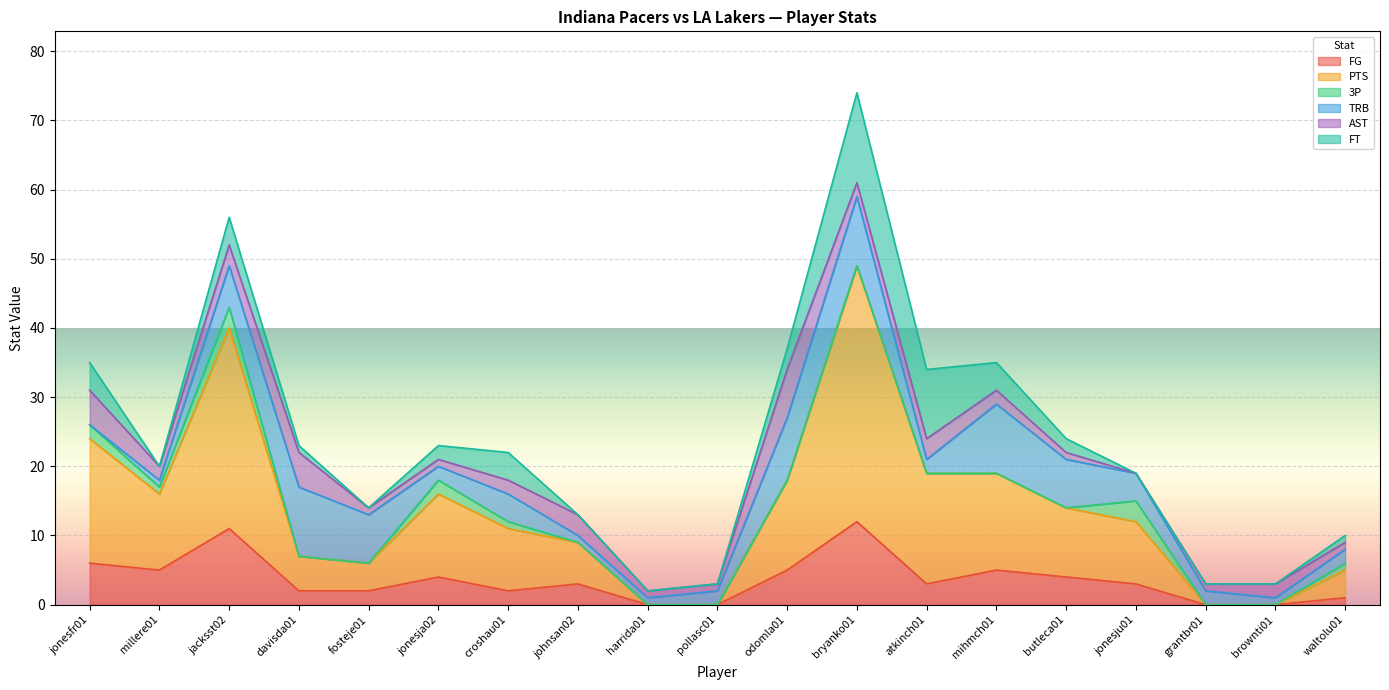

What are all the series names shown in the legend?

FG, PTS, 3P, TRB, AST, FT